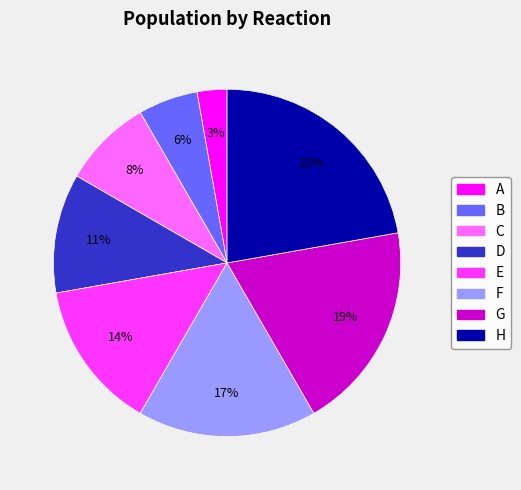

Is there any slice that represents more than half of the pie?

No